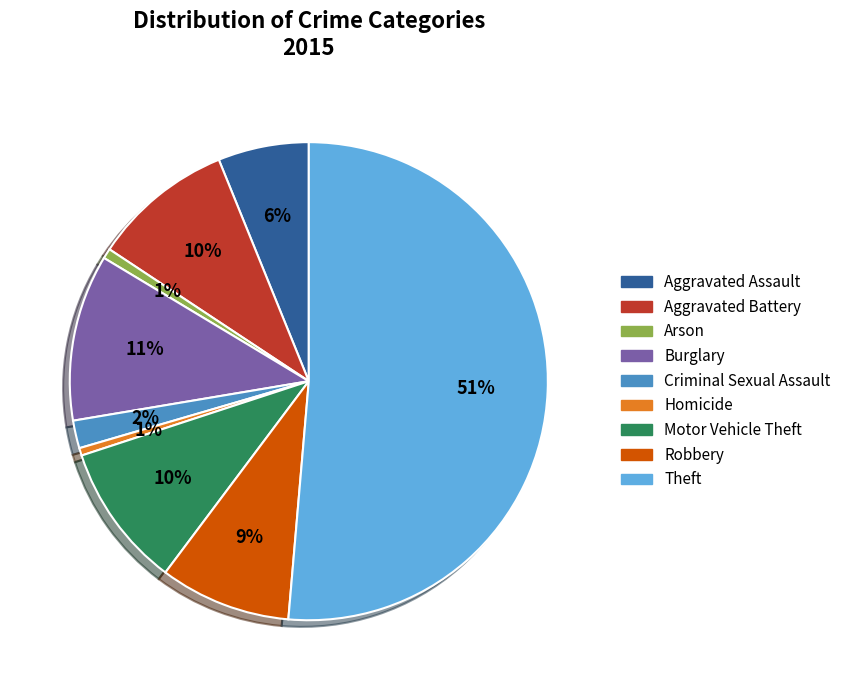

Between Aggravated Assault and Criminal Sexual Assault, which is larger?

Aggravated Assault